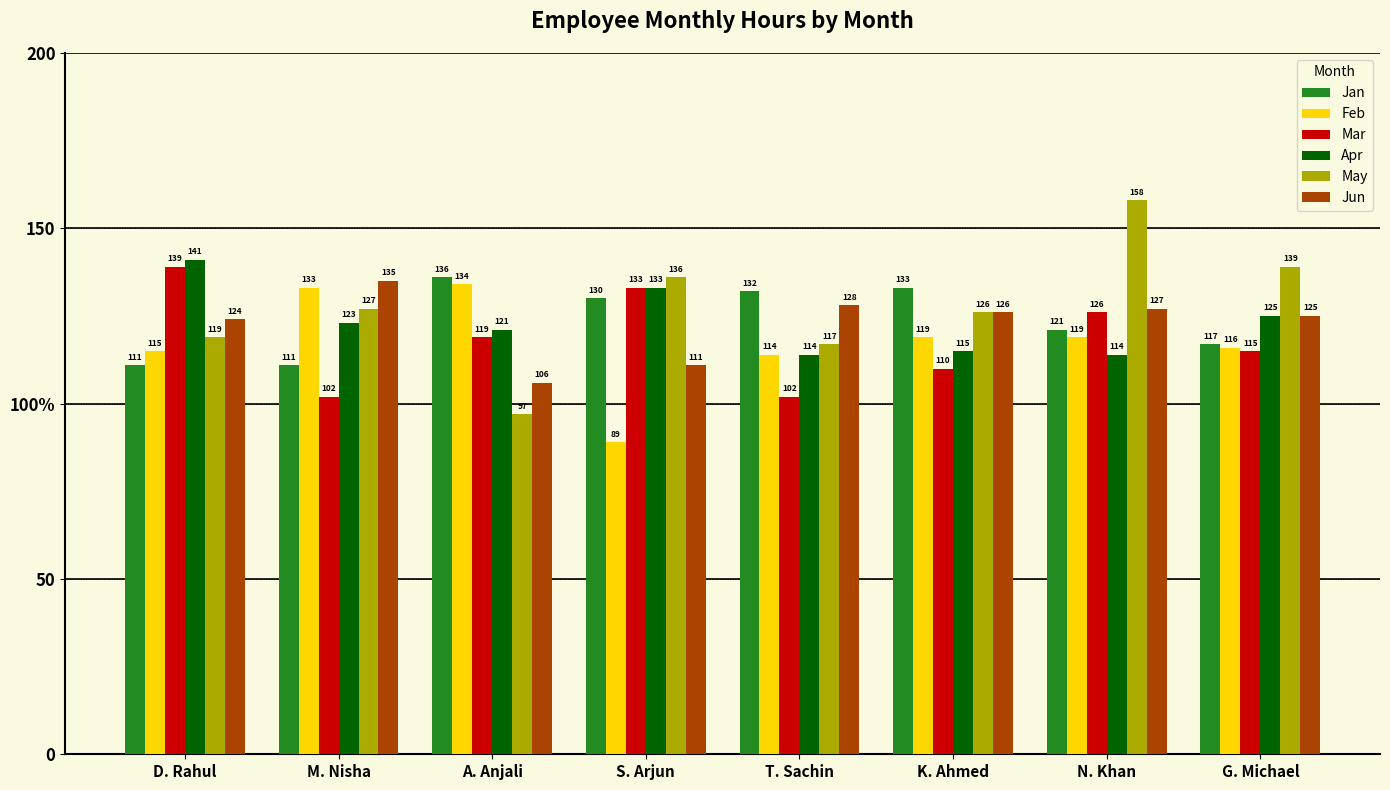

Does the chart contain any negative values?

No